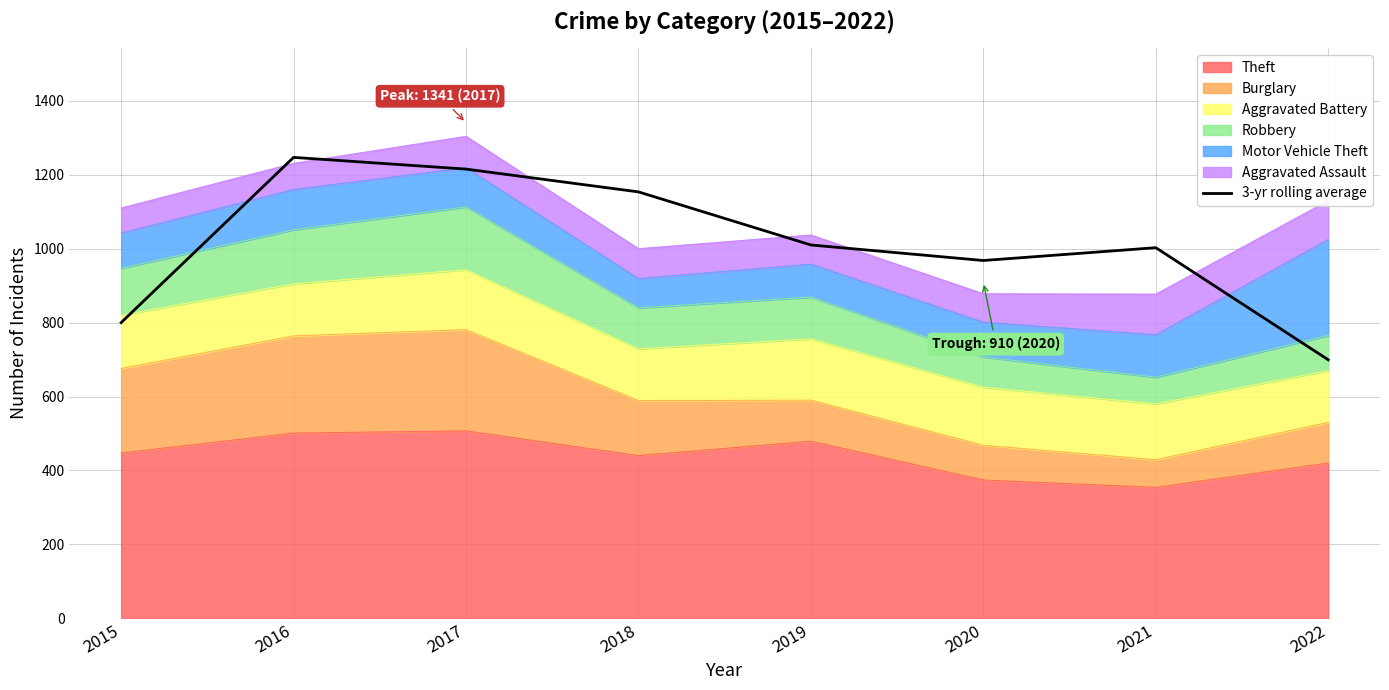

How many categories are shown in the chart?

8